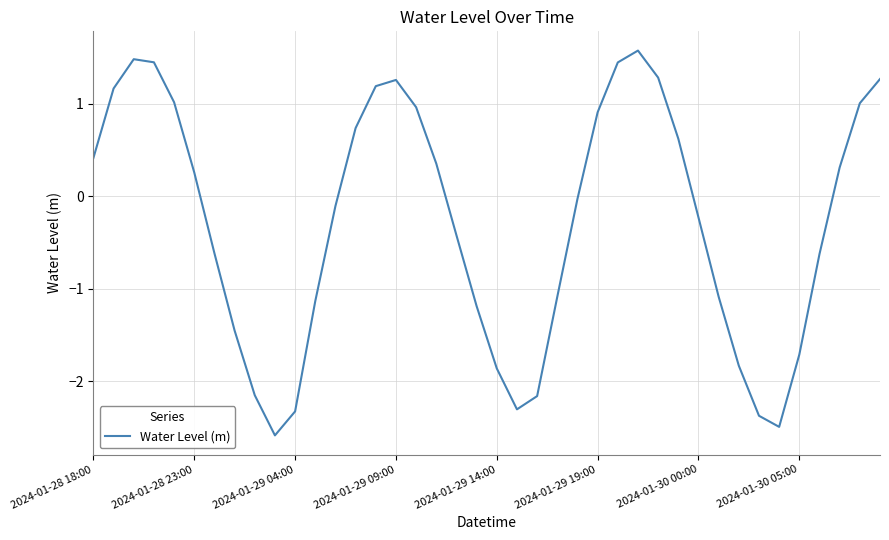

What is the maximum value shown in the chart?

1.6